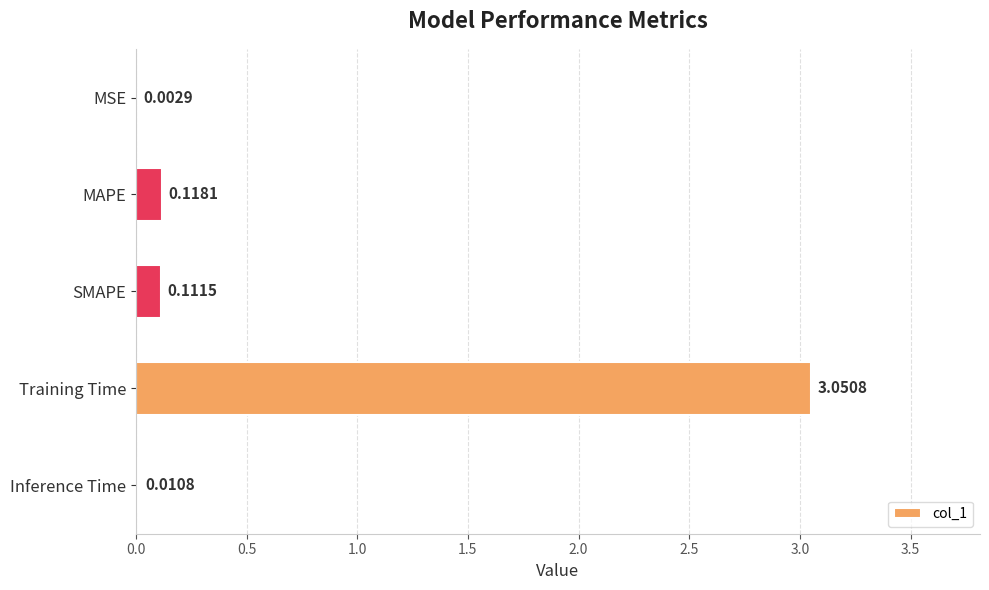

At which label is the value closest to 1?

MAPE